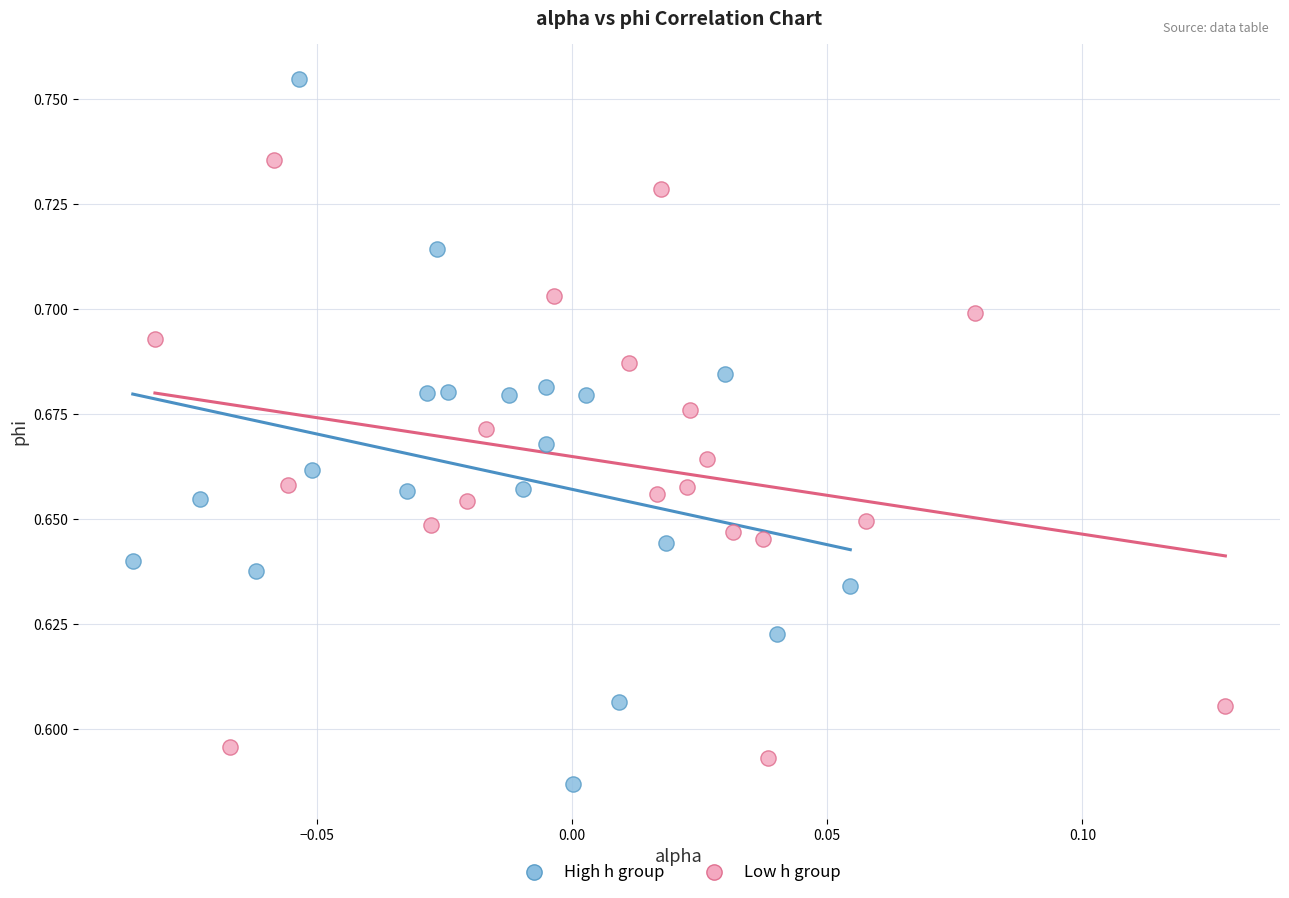

Which series reaches the maximum Y coordinate?

High h group